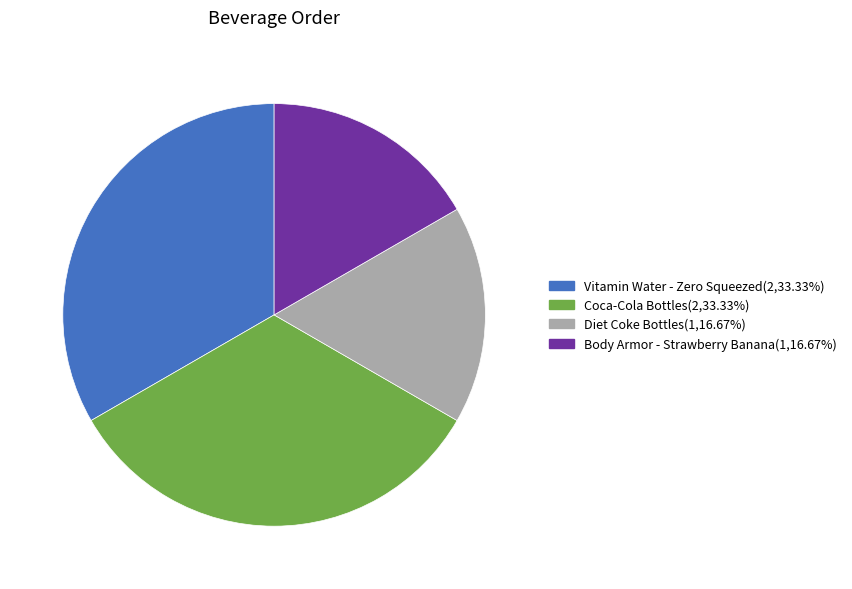

Is there any slice that represents more than half of the pie?

No